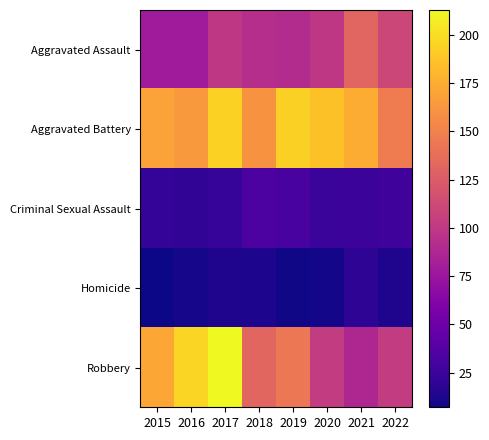

How many categories are shown in the chart?

8